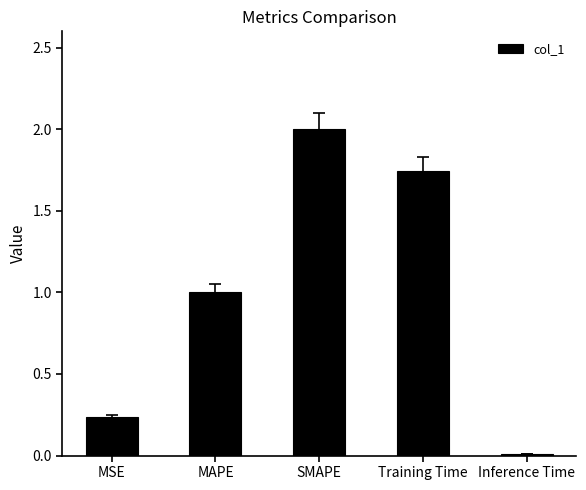

Which label corresponds to the largest value in the chart?

SMAPE